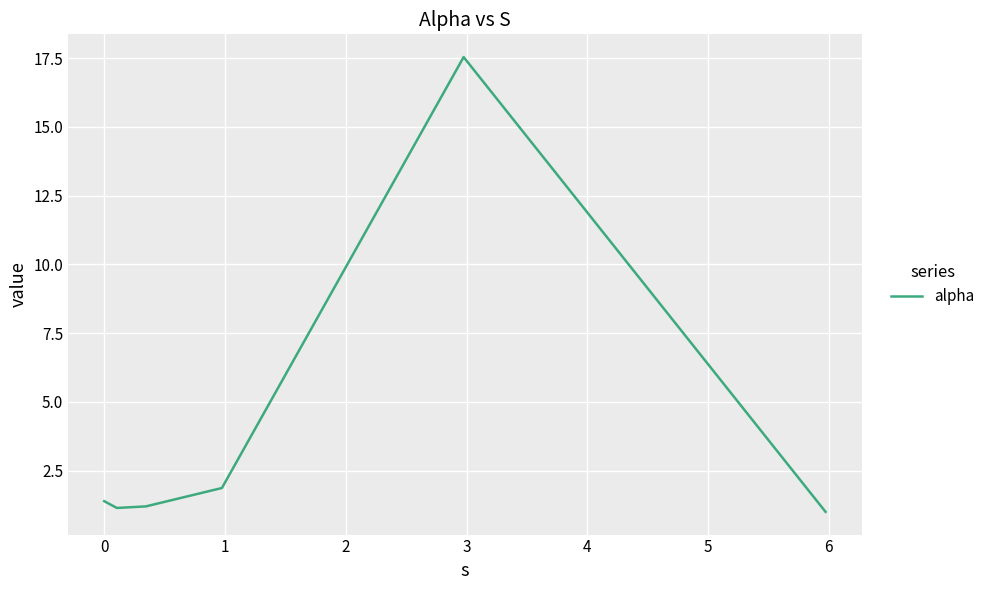

What is the greatest value displayed?

17.5